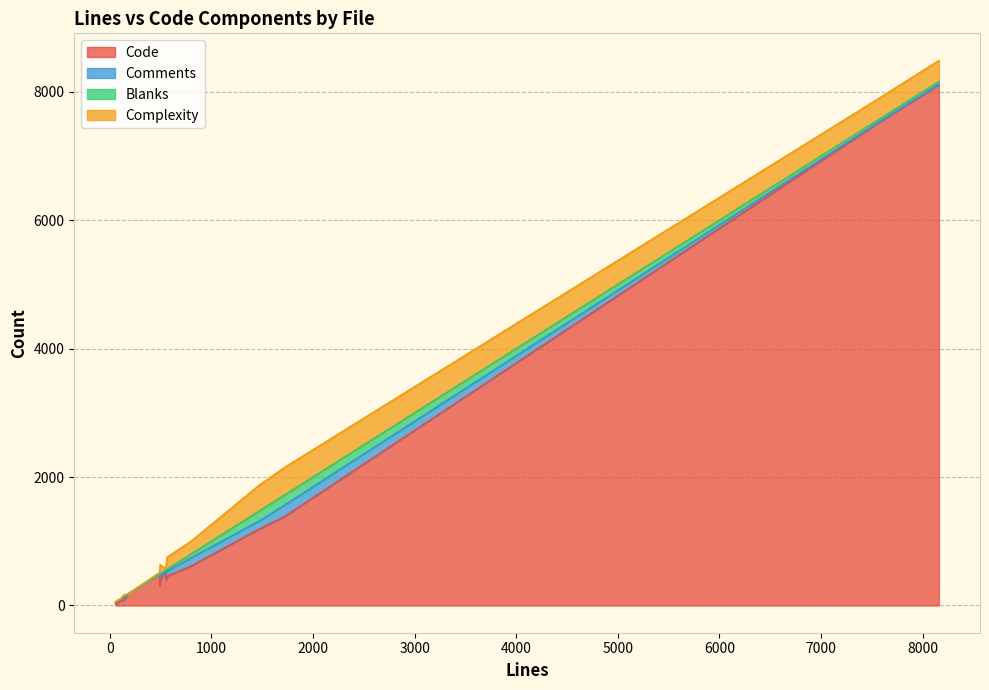

Read the Complexity value at sudo_auth.c.

80